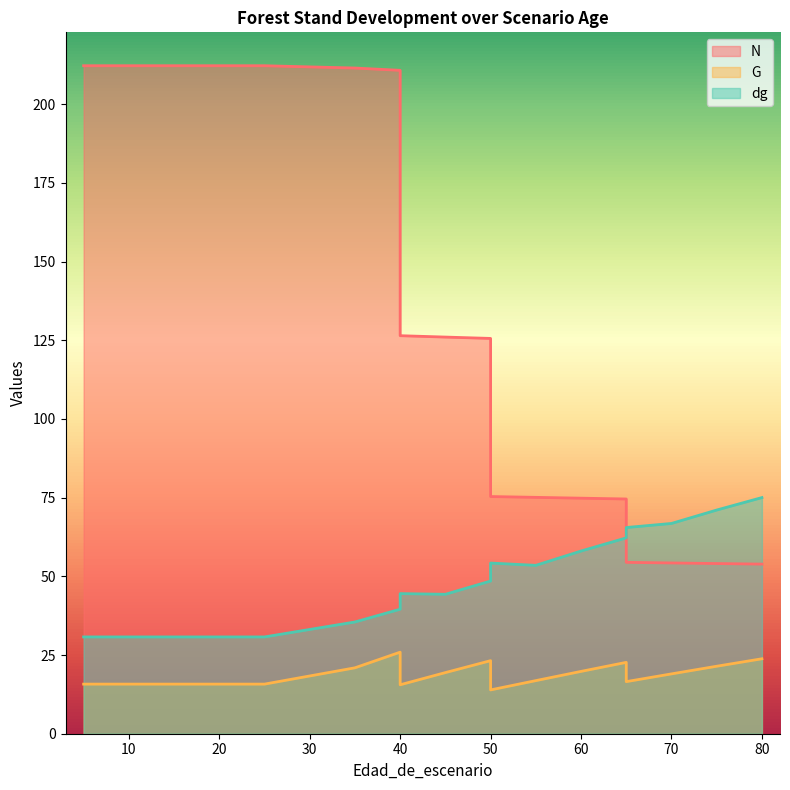

What is the difference between the maximum and minimum values in the N series?

158.3